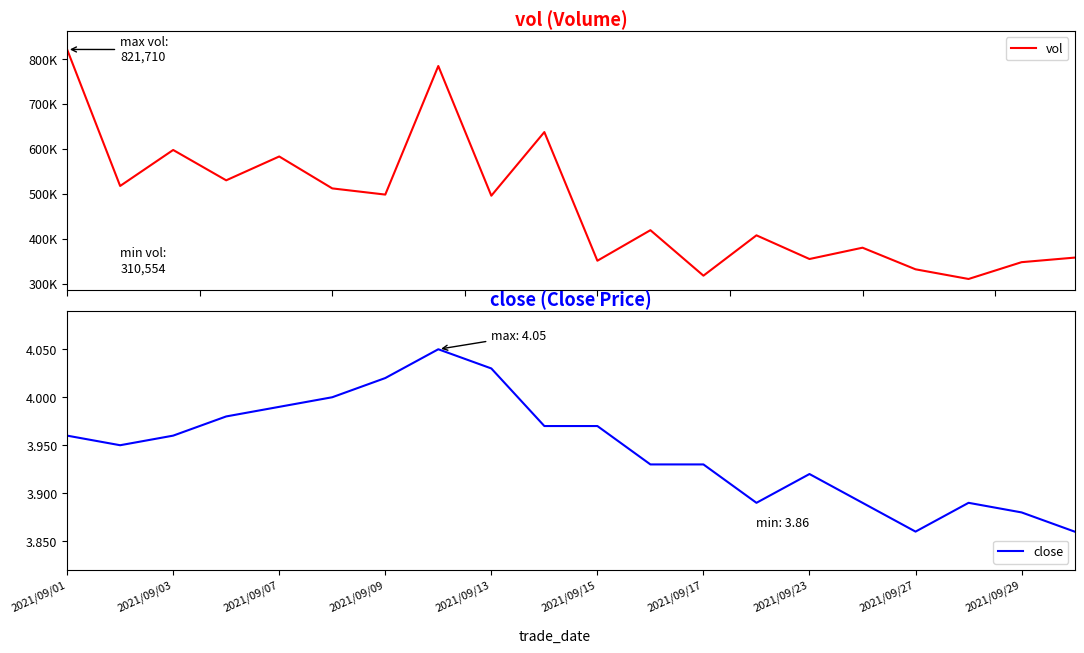

At which category is the sum across all series the highest?

2021/09/01